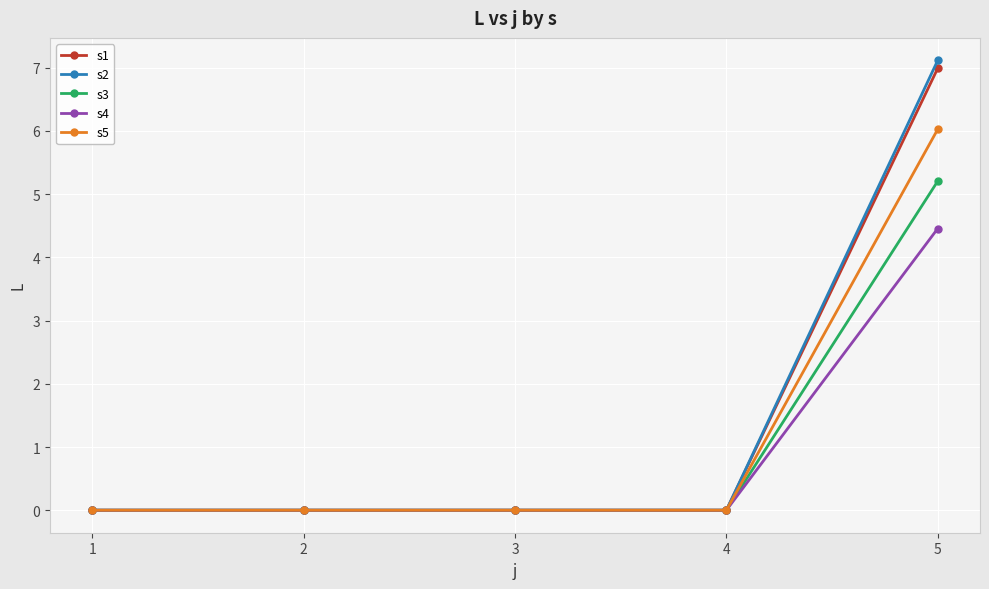

Which series changed the most between 4 and 5?

s2